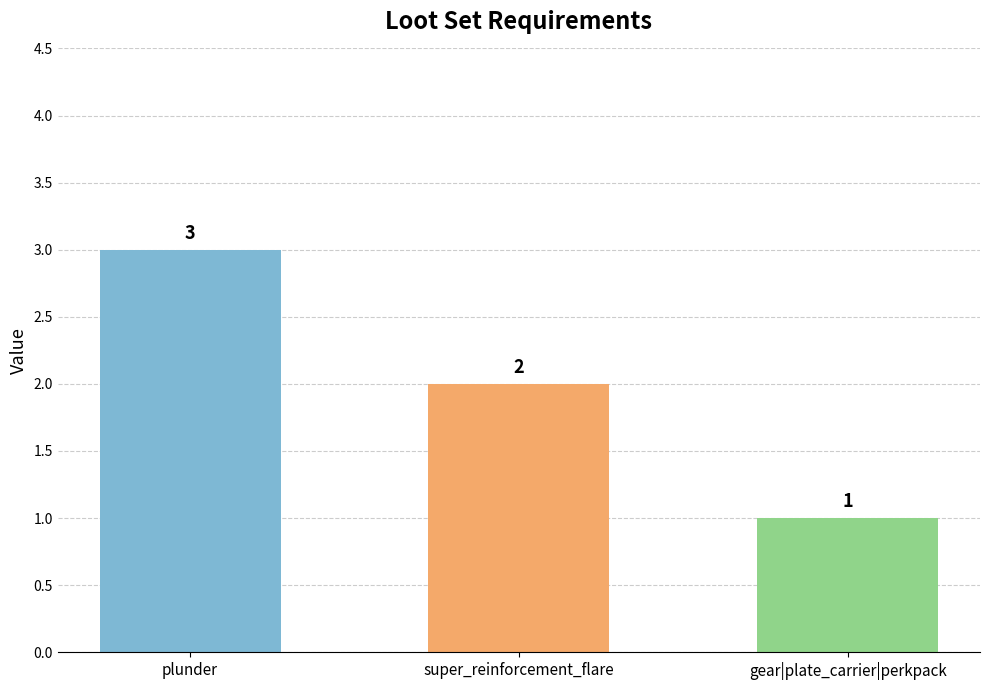

Reading left to right, list all the values displayed in this chart.

3	2	1